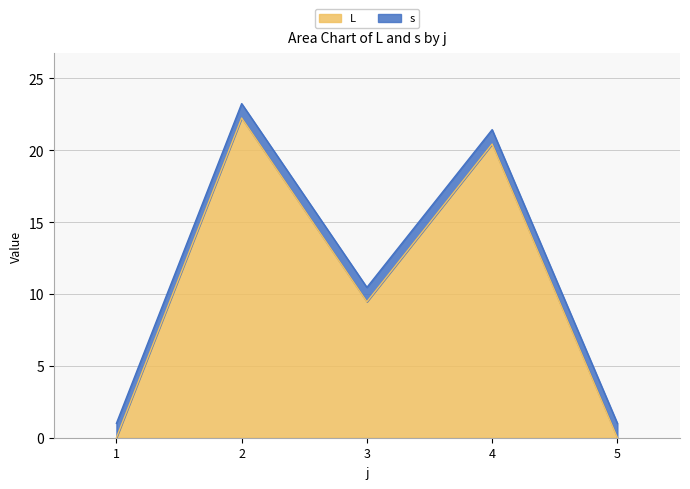

What is the change in value from 2 to 4?

-1.8